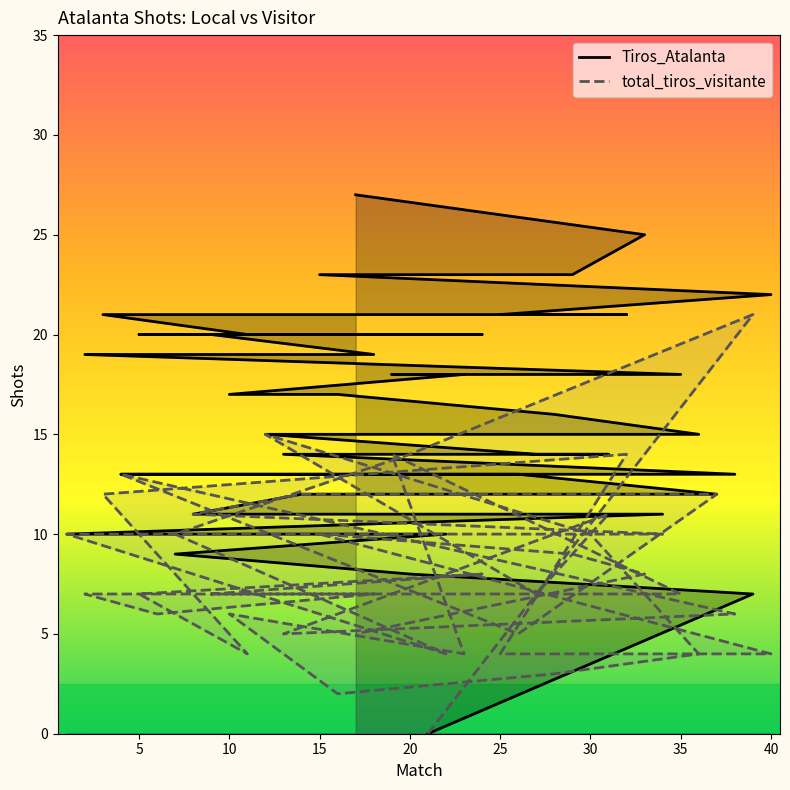

How many values in the Tiros_Atalanta series are below 17?

20